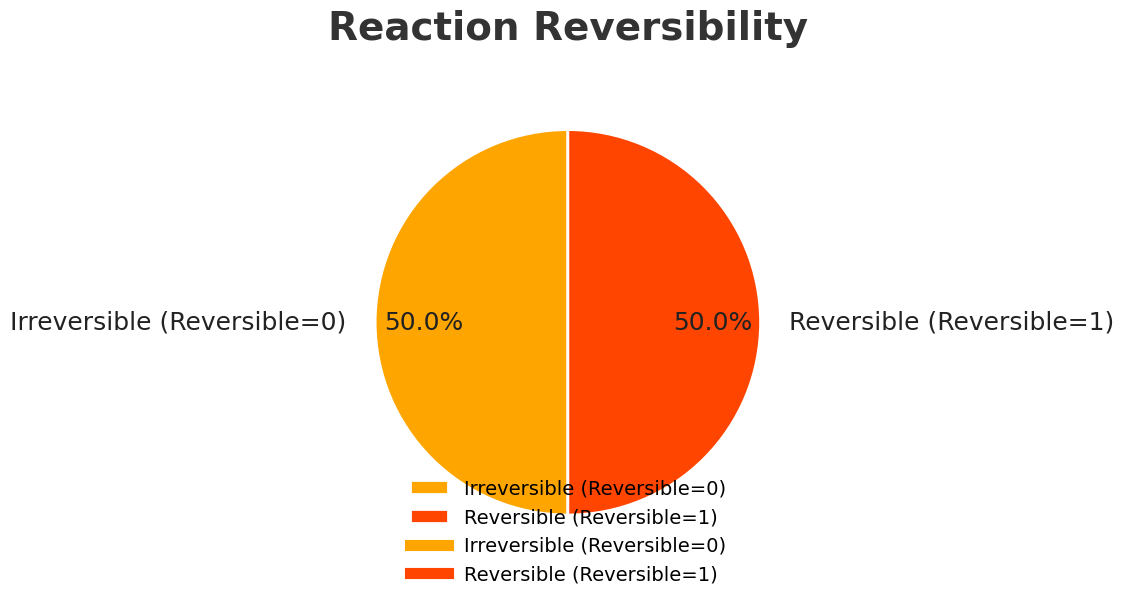

What is the ratio of the value at Reversible (Reversible=1) to the value at Irreversible (Reversible=0)?

1.0